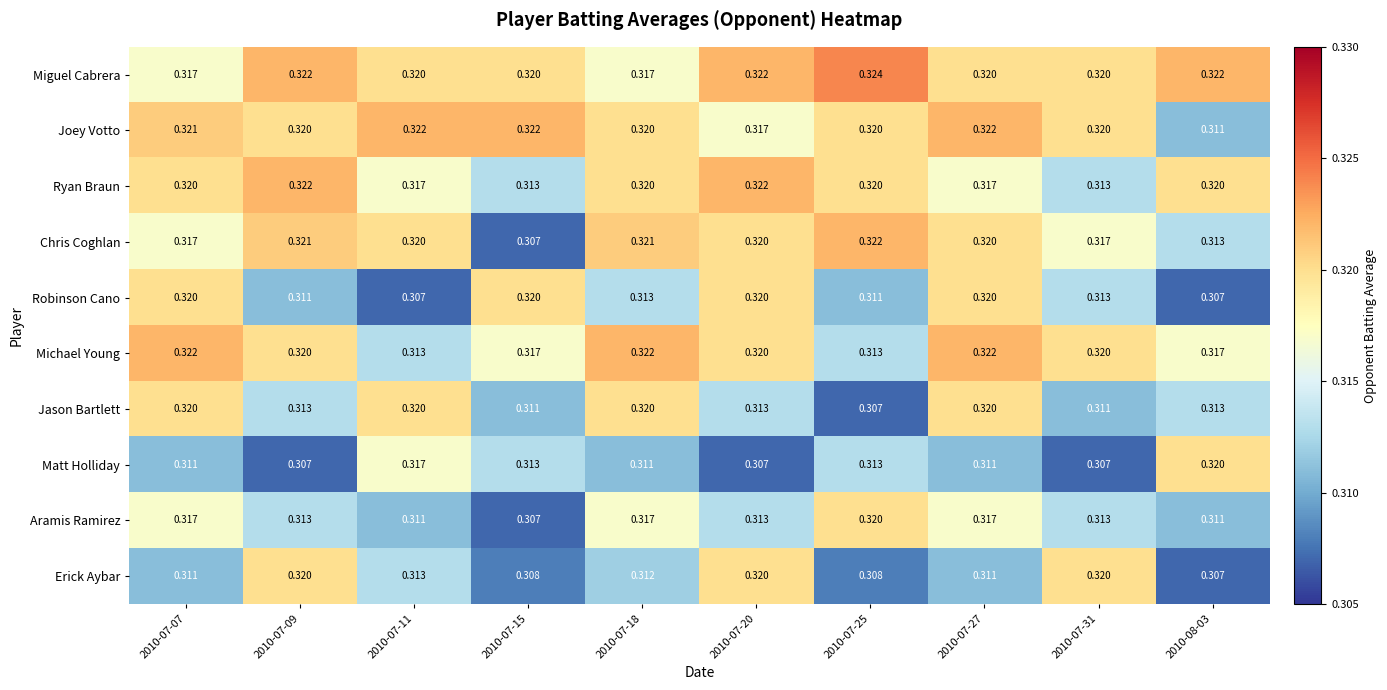

Which series has the largest total across all categories?

Miguel Cabrera